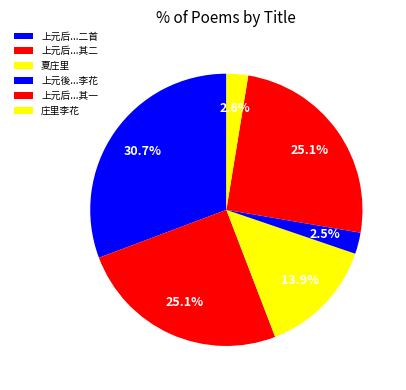

What percentage is the 夏庄里 slice, to the nearest percent?

14%